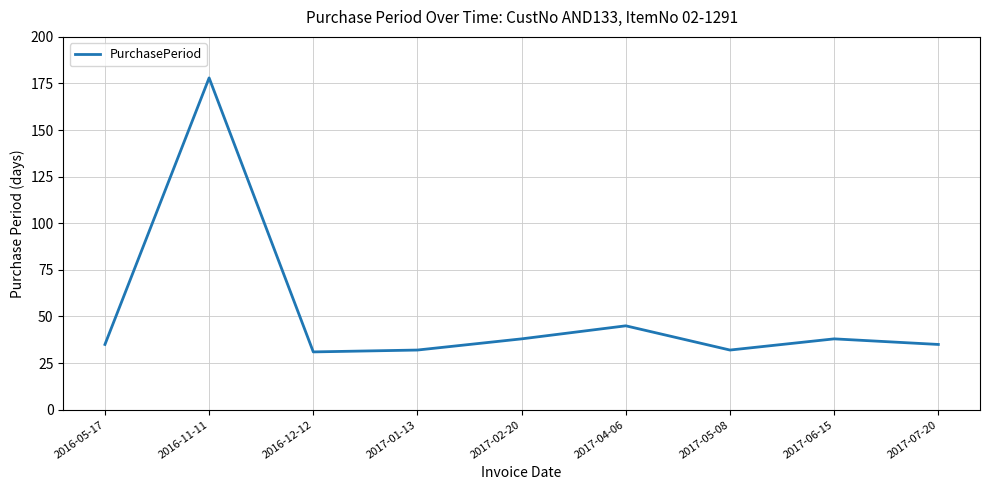

Reading right to left, transcribe all the data shown in this chart.

35	38	32	45	38	32	31	178	35